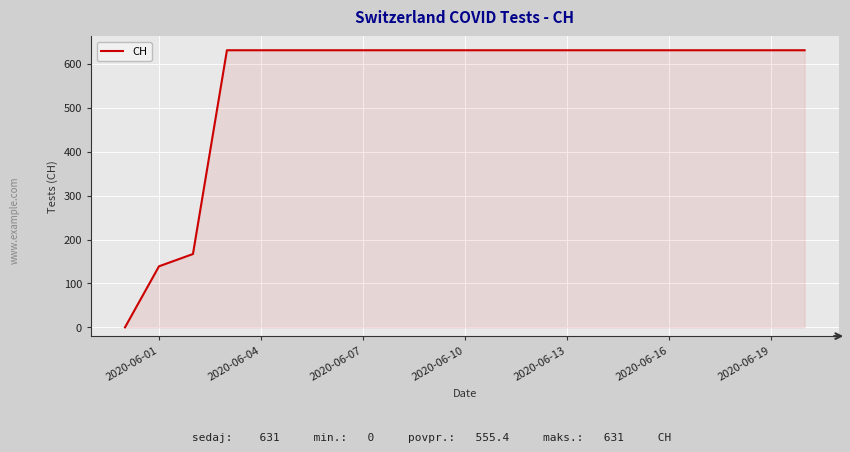

What is the greatest value displayed?

631